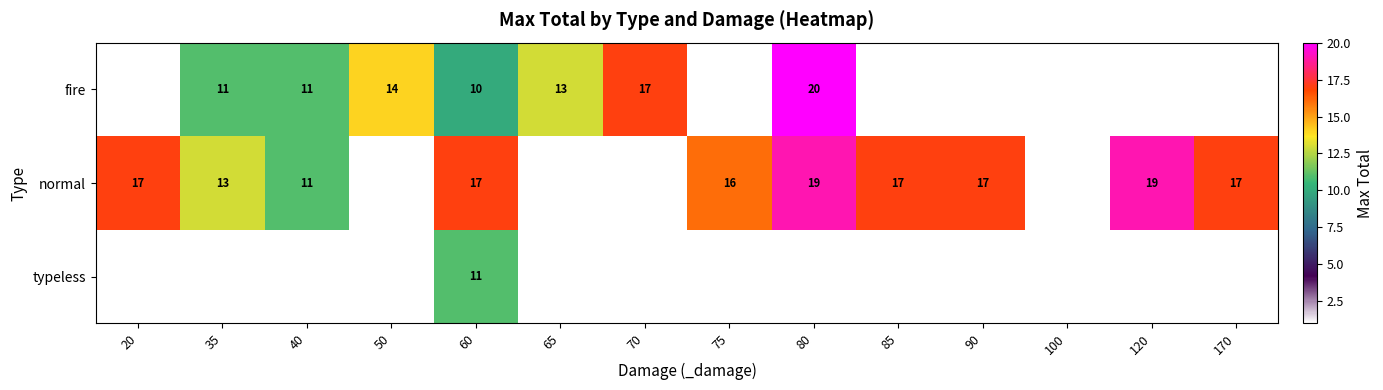

Is it true that normal equals 13 at 35?

True